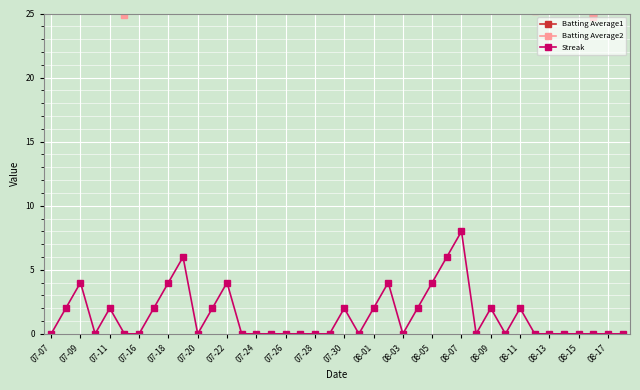

What is the maximum value shown in the chart?

27.8